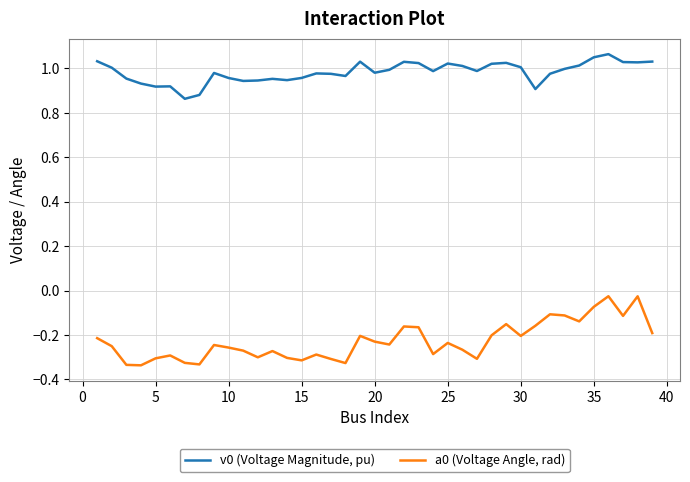

True or false: a0 (Voltage Angle, rad) and v0 (Voltage Magnitude, pu) cross at least once.

False